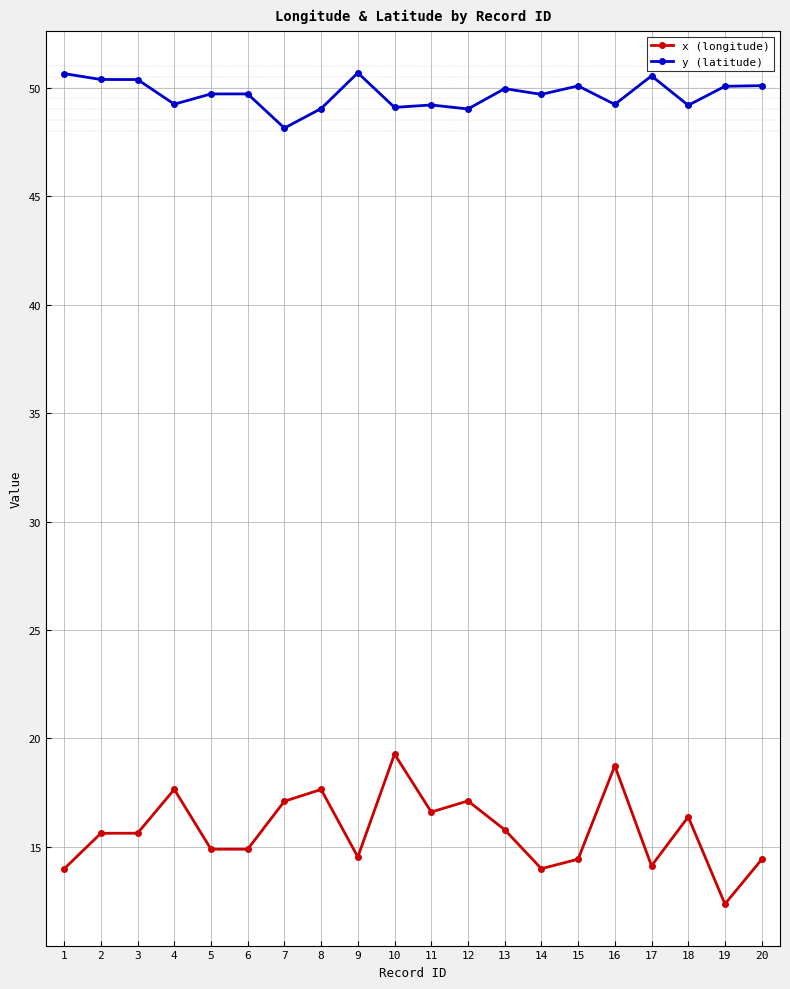

Which series has the largest total across all categories?

y (latitude)